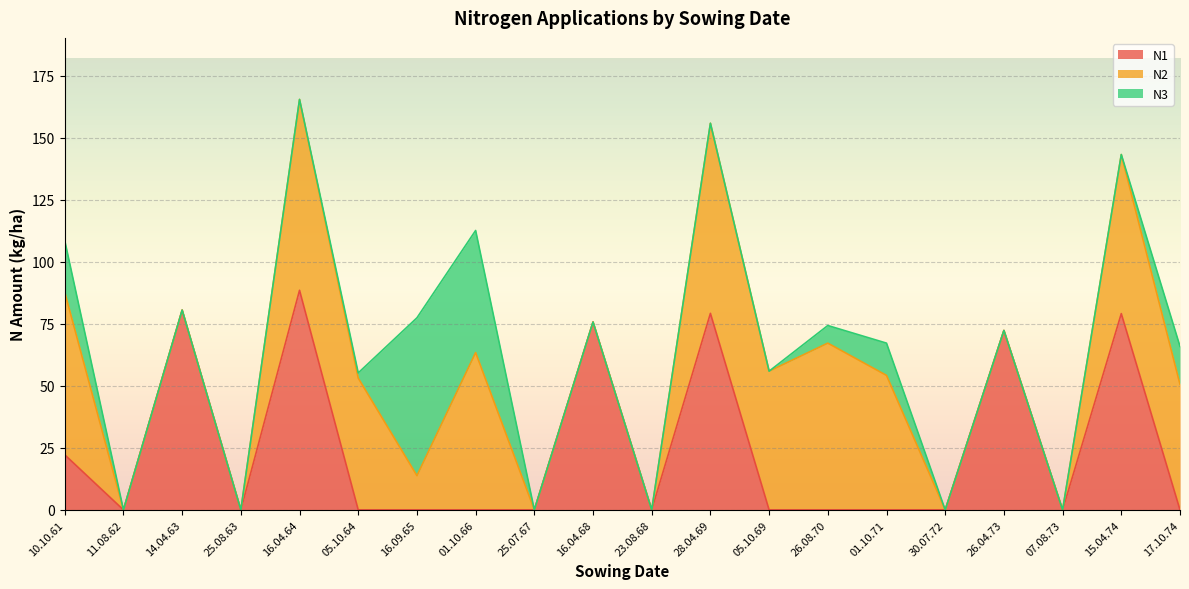

How many data points in N1 are above 0?

7